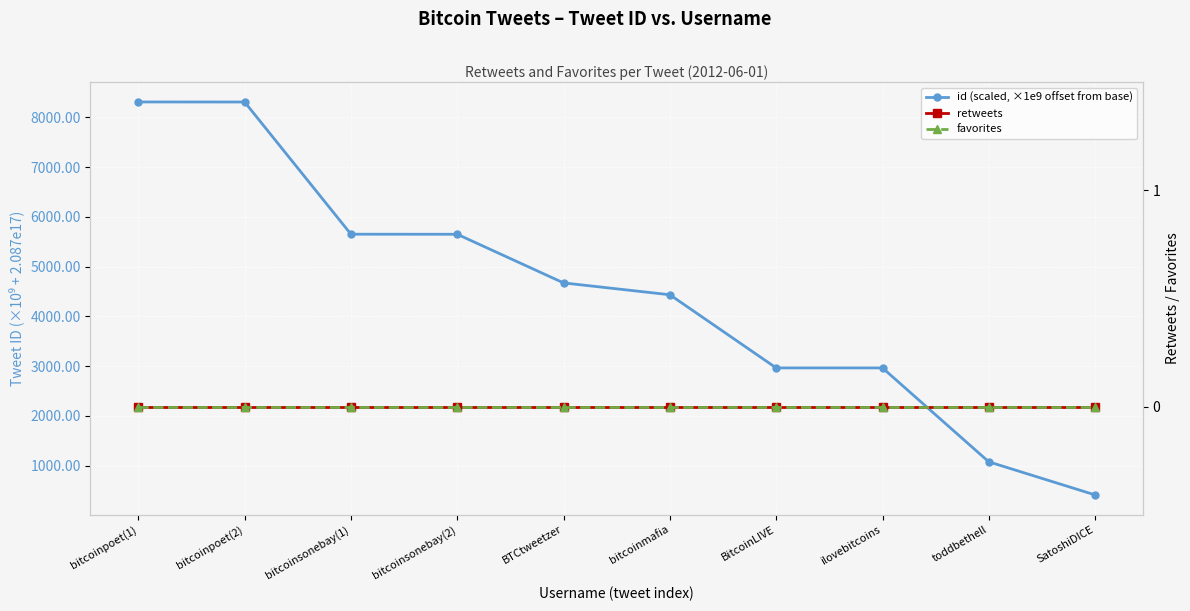

How many series are shown in this chart?

3